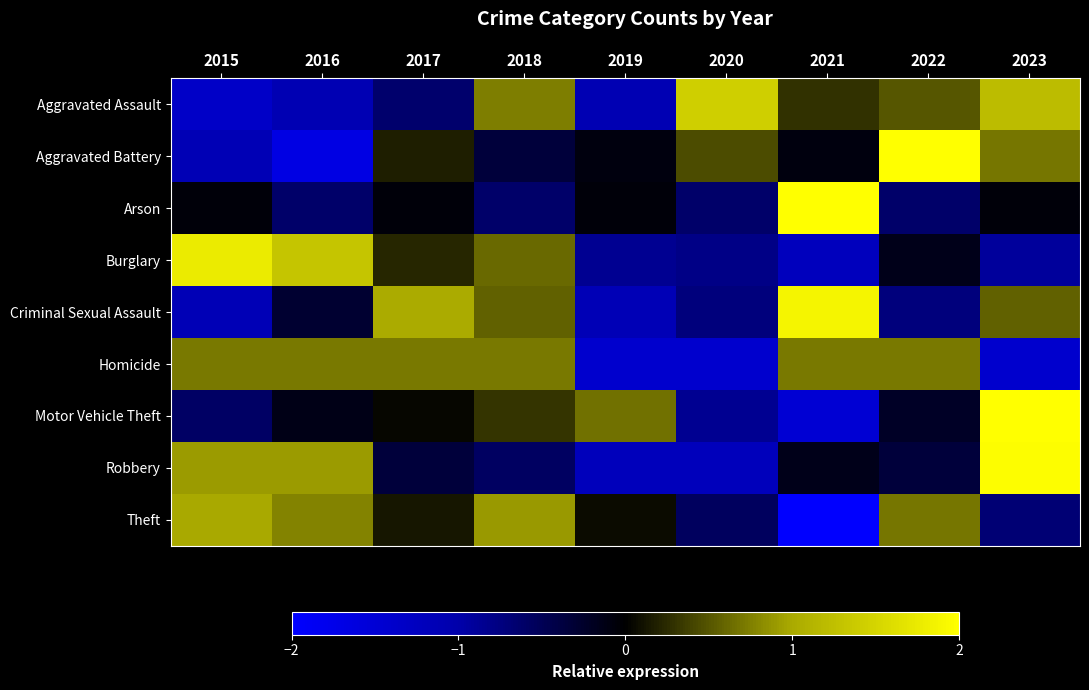

Reading right to left, list all the values displayed in this chart.

Aggravated Assault: 2023=1.2	2022=0.5	2021=0.3	2020=1.4	2019=-1.1	2018=0.7	2017=-0.6	2016=-1.1	2015=-1.3
Aggravated Battery: 2023=0.7	2022=2.0	2021=-0.1	2020=0.4	2019=-0.1	2018=-0.4	2017=0.2	2016=-1.7	2015=-1.1
Arson: 2023=-0.1	2022=-0.6	2021=2.7	2020=-0.6	2019=-0.1	2018=-0.6	2017=-0.1	2016=-0.6	2015=-0.1
Burglary: 2023=-0.9	2022=-0.1	2021=-1.2	2020=-0.8	2019=-0.9	2018=0.6	2017=0.2	2016=1.3	2015=1.8
Criminal Sexual Assault: 2023=0.6	2022=-0.7	2021=1.9	2020=-0.7	2019=-1.2	2018=0.6	2017=1.0	2016=-0.3	2015=-1.2
Homicide: 2023=-1.4	2022=0.7	2021=0.7	2020=-1.4	2019=-1.4	2018=0.7	2017=0.7	2016=0.7	2015=0.7
Motor Vehicle Theft: 2023=2.3	2022=-0.2	2021=-1.5	2020=-0.9	2019=0.7	2018=0.3	2017=0.0	2016=-0.1	2015=-0.6
Robbery: 2023=2.0	2022=-0.4	2021=-0.1	2020=-1.2	2019=-1.2	2018=-0.6	2017=-0.4	2016=0.9	2015=0.9
Theft: 2023=-0.7	2022=0.7	2021=-2.3	2020=-0.6	2019=0.1	2018=0.9	2017=0.1	2016=0.8	2015=1.0